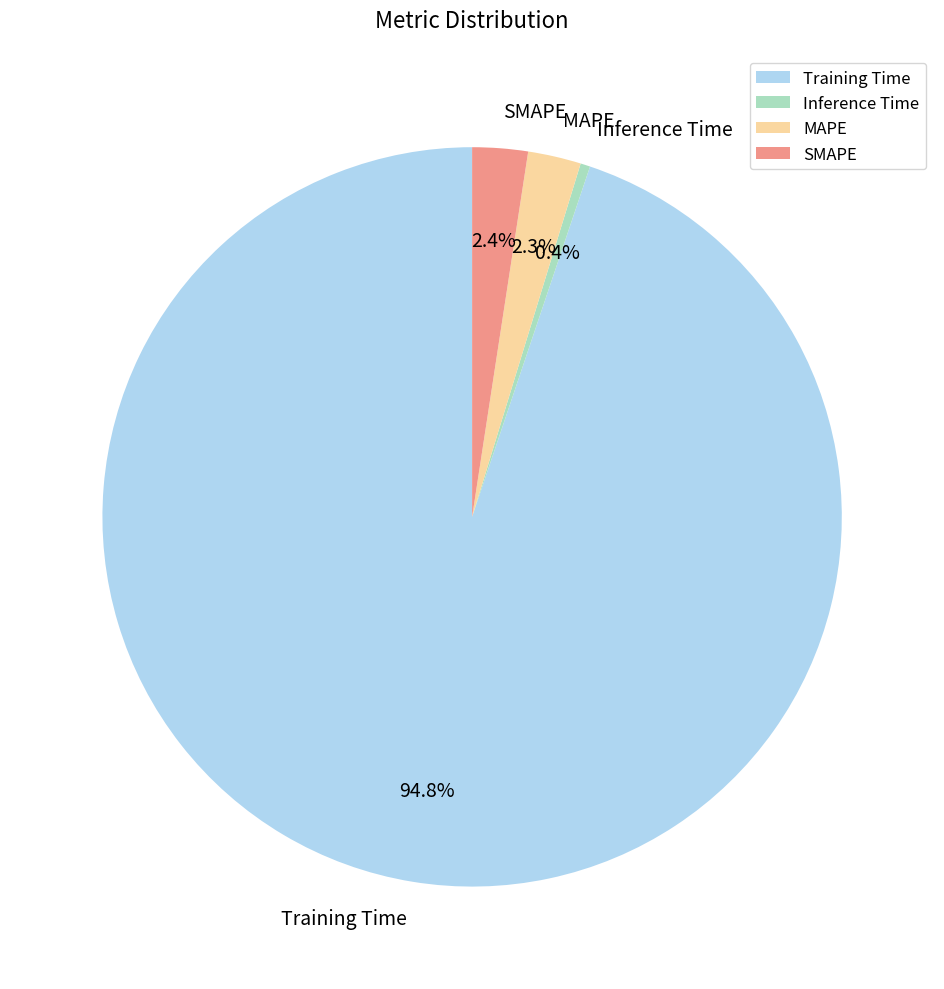

Between Training Time and MAPE, which is larger?

Training Time